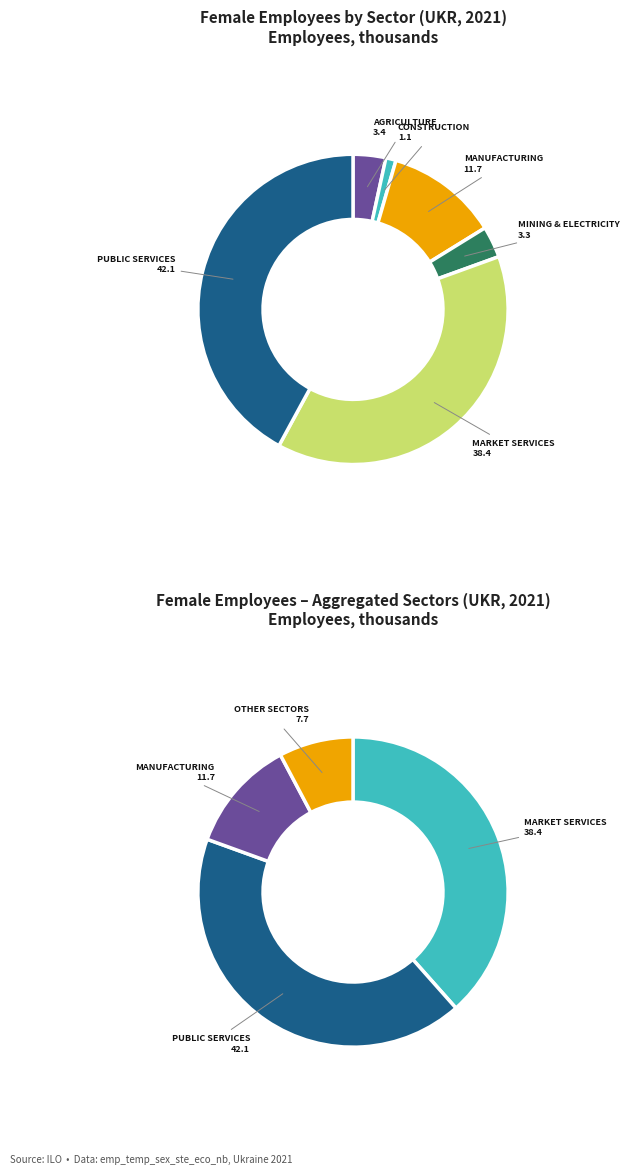

How many segments does this pie chart have?

6